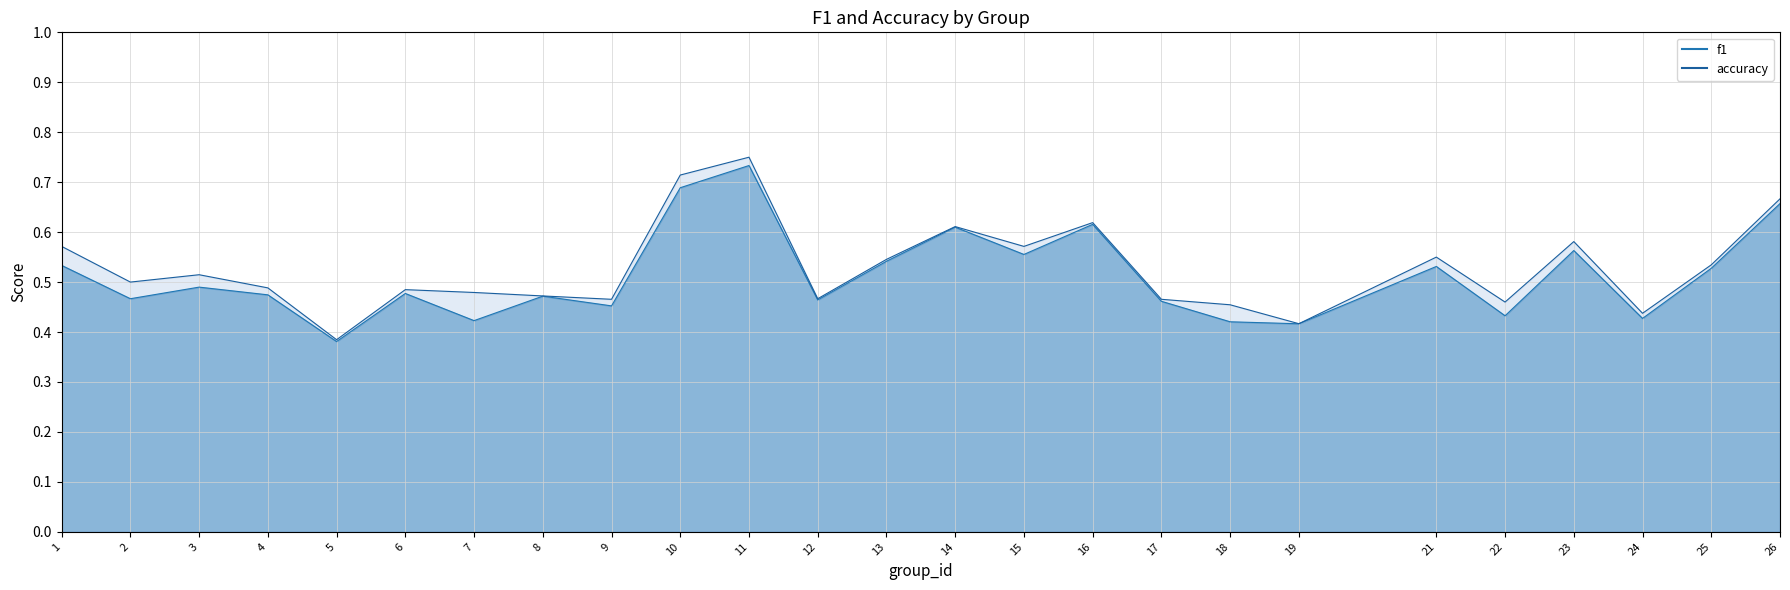

True or false: f1 and accuracy cross at least once.

False